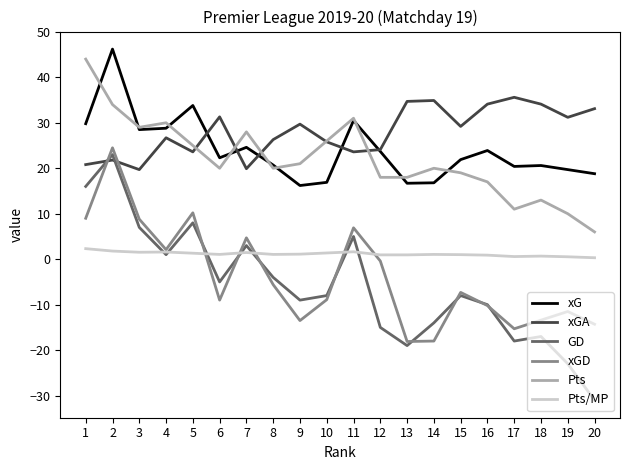

Which series changed the most between 1 and 19?

GD